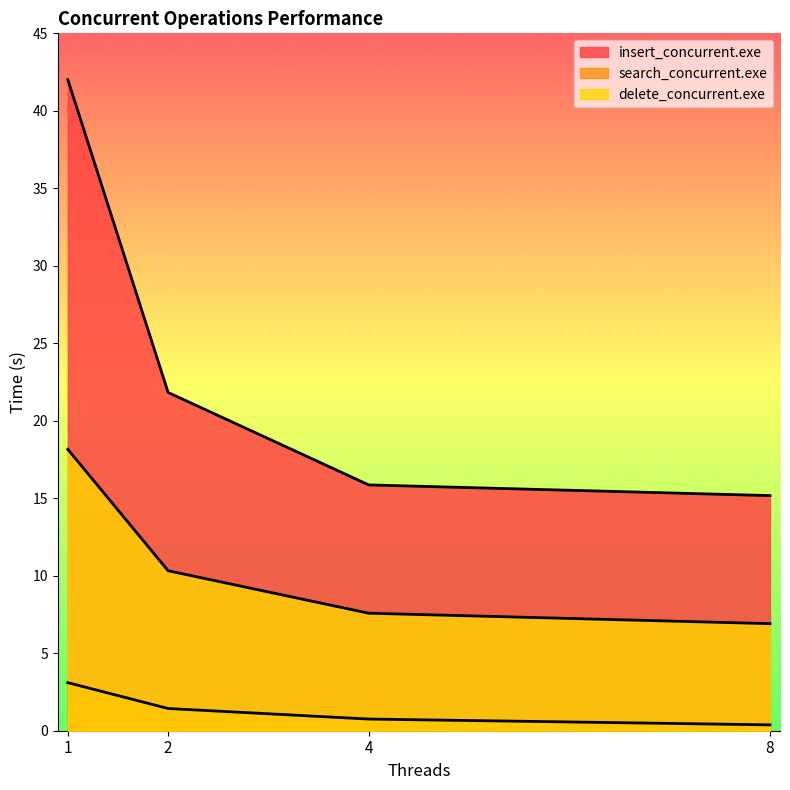

What is the value of the insert_concurrent.exe point at the 3rd from the left?

15.9